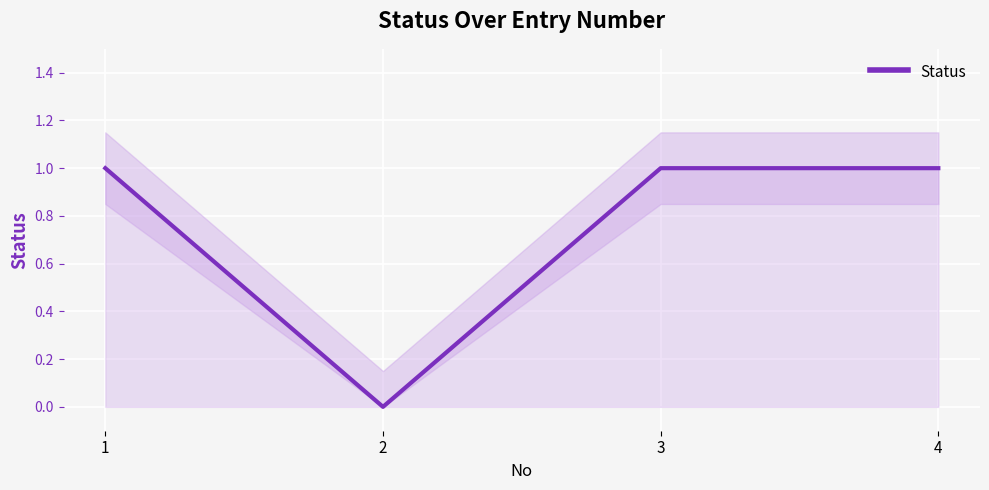

Reading left to right, transcribe all the data shown in this chart.

1	0	1	1